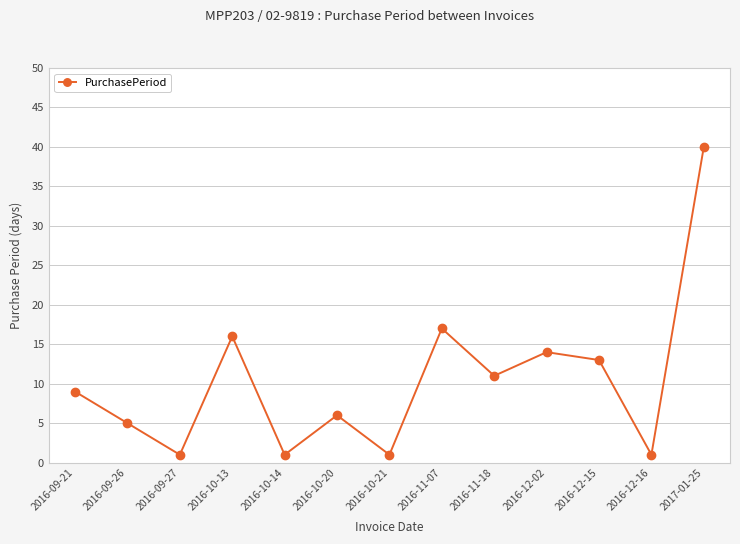

Reading left to right, list all the values displayed in this chart.

2016-09-21=9	2016-09-26=5	2016-09-27=1	2016-10-13=16	2016-10-14=1	2016-10-20=6	2016-10-21=1	2016-11-07=17	2016-11-18=11	2016-12-02=14	2016-12-15=13	2016-12-16=1	2017-01-25=40